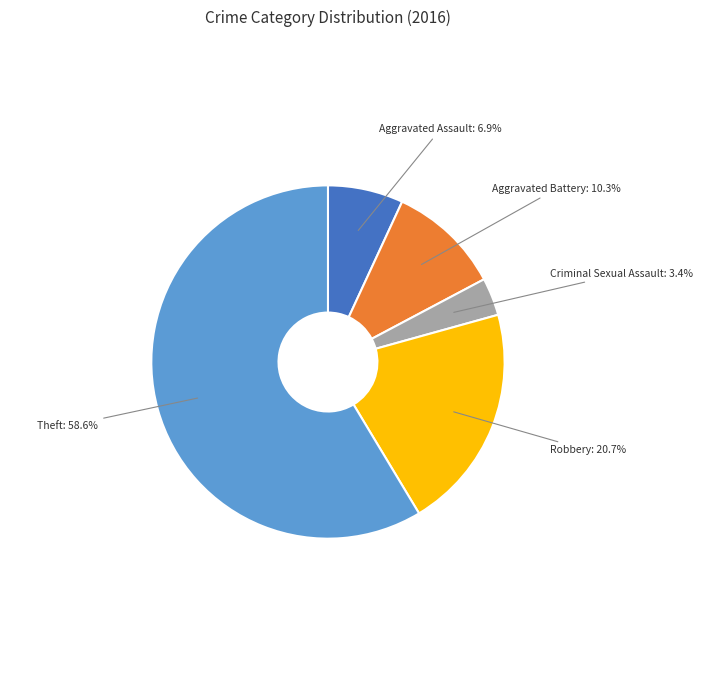

Is it true that Robbery is 21% of the pie?

True